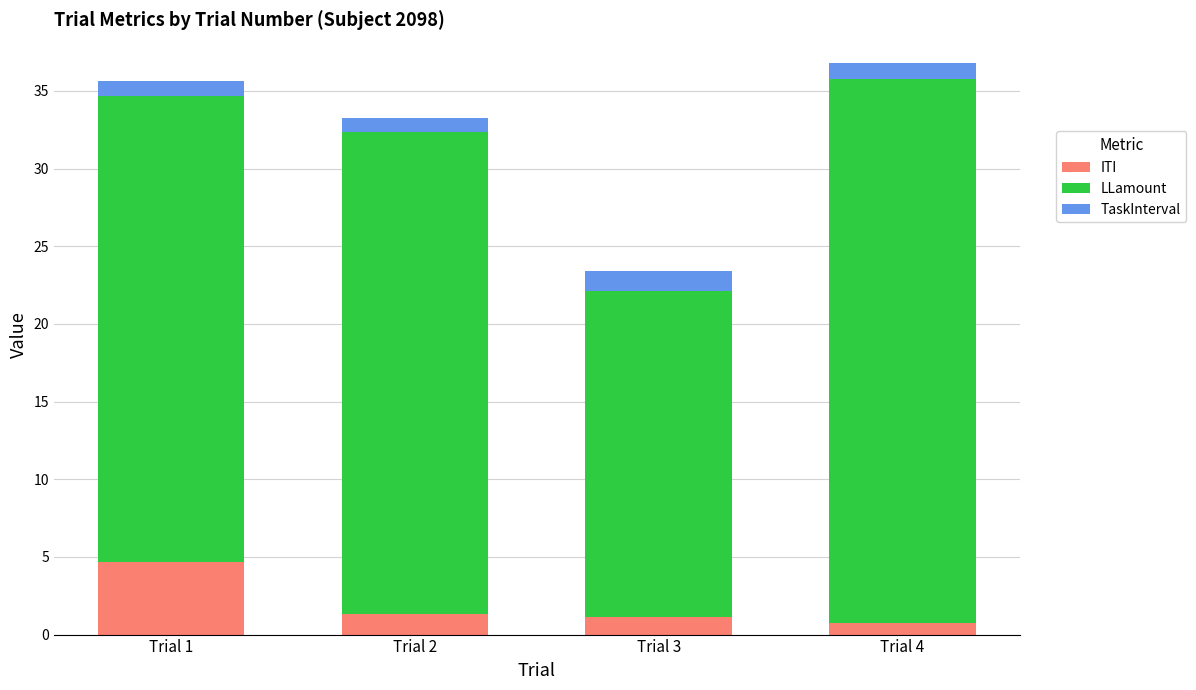

How many categories are shown in the chart?

4